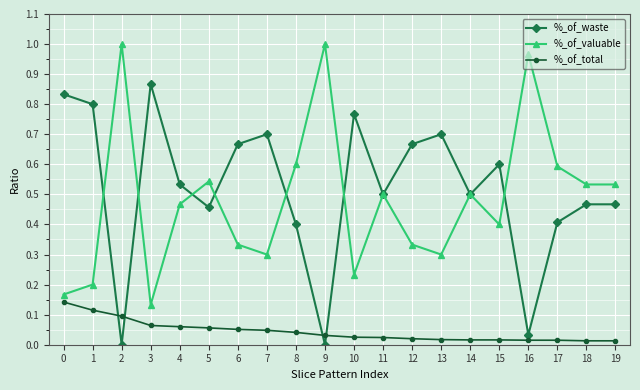

Is the value of %_of_waste at 9 greater than the value of %_of_valuable at 3?

No